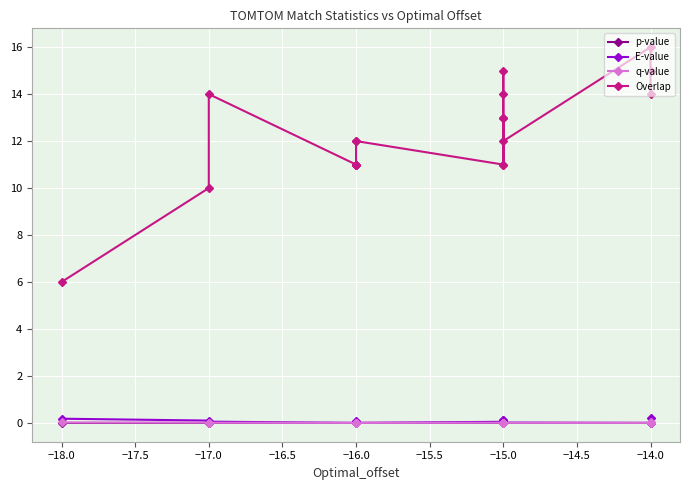

True or false: q-value and Overlap intersect in this chart.

False